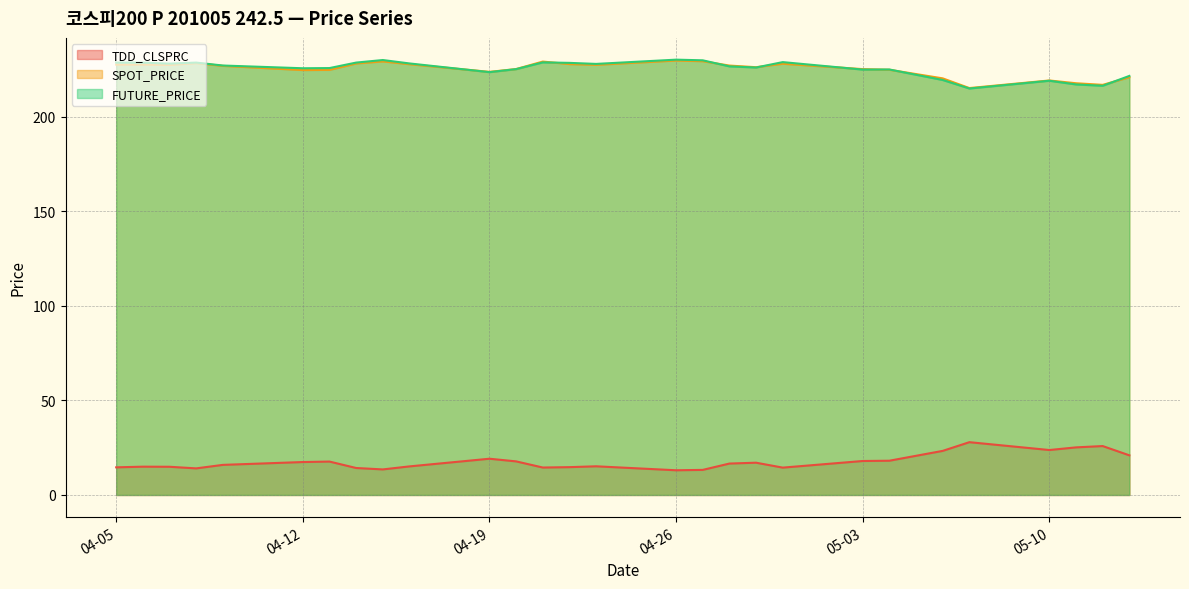

What are all the series names shown in the legend?

TDD_CLSPRC, SPOT_PRICE, FUTURE_PRICE